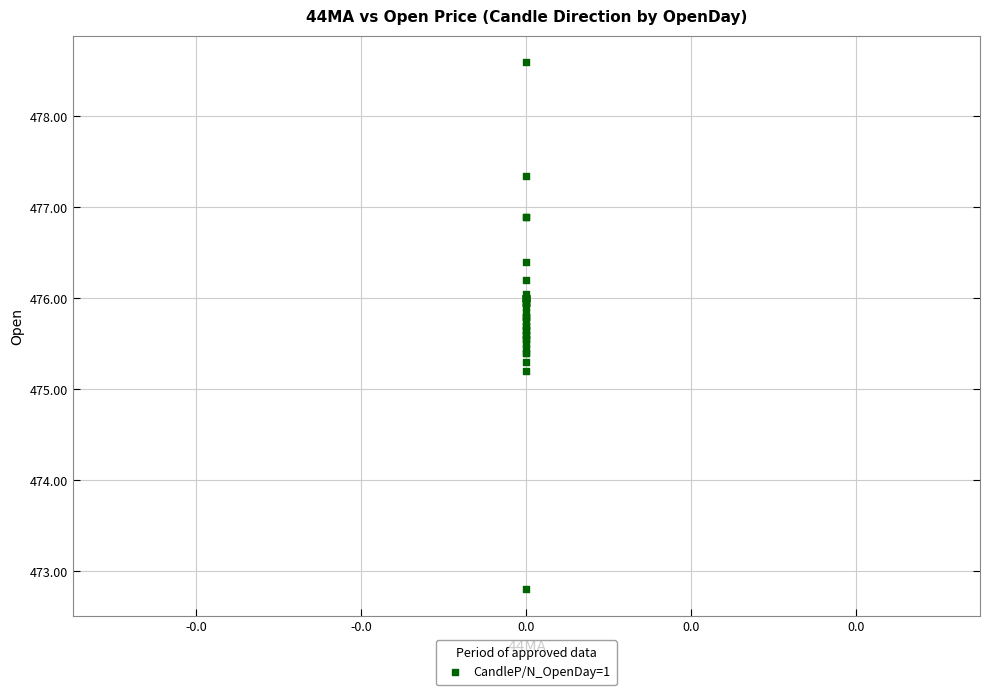

What Y value in the scatter plot is closest to 475?

475.2